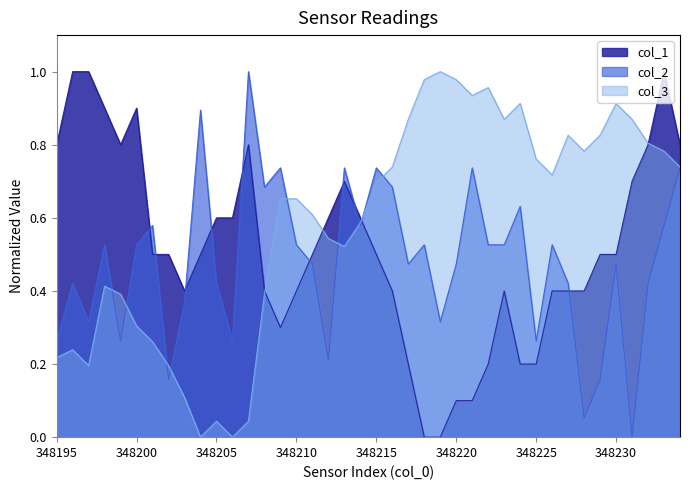

What are all the series names shown in the legend?

col_1, col_2, col_3